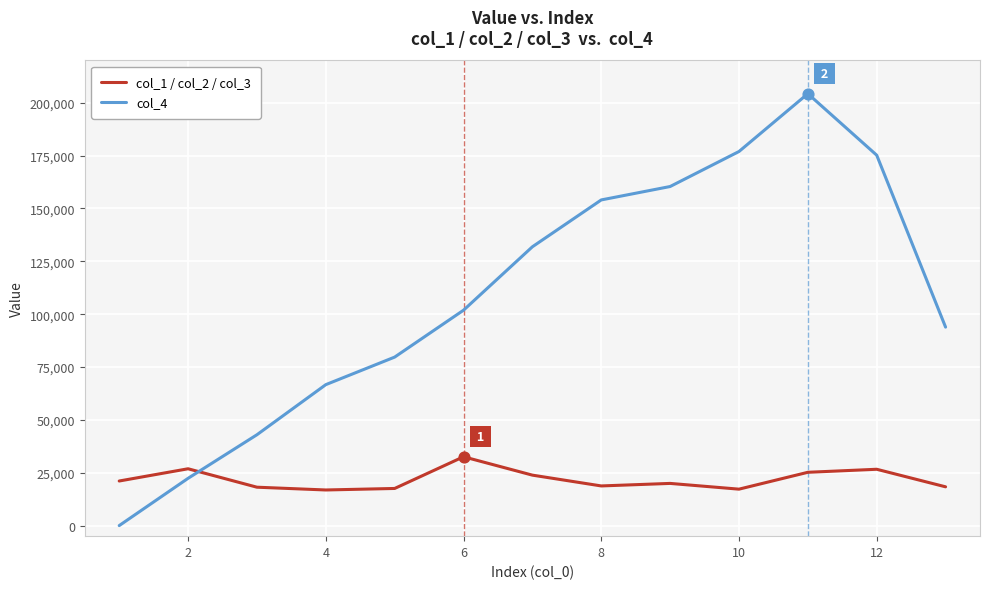

Which series has the largest range (max minus min)?

col_4